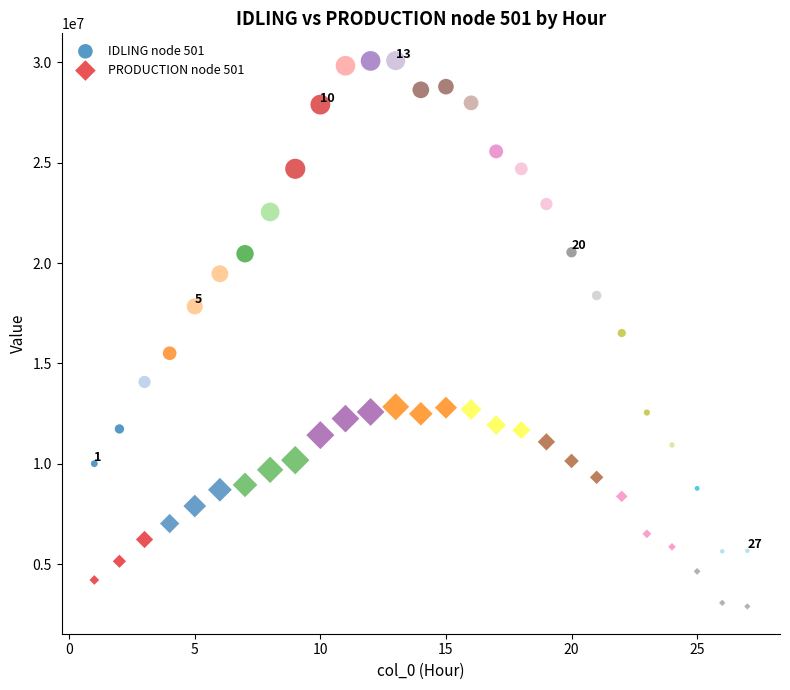

Across all data points, what is the range of Y values (max minus min)?

27174783.8